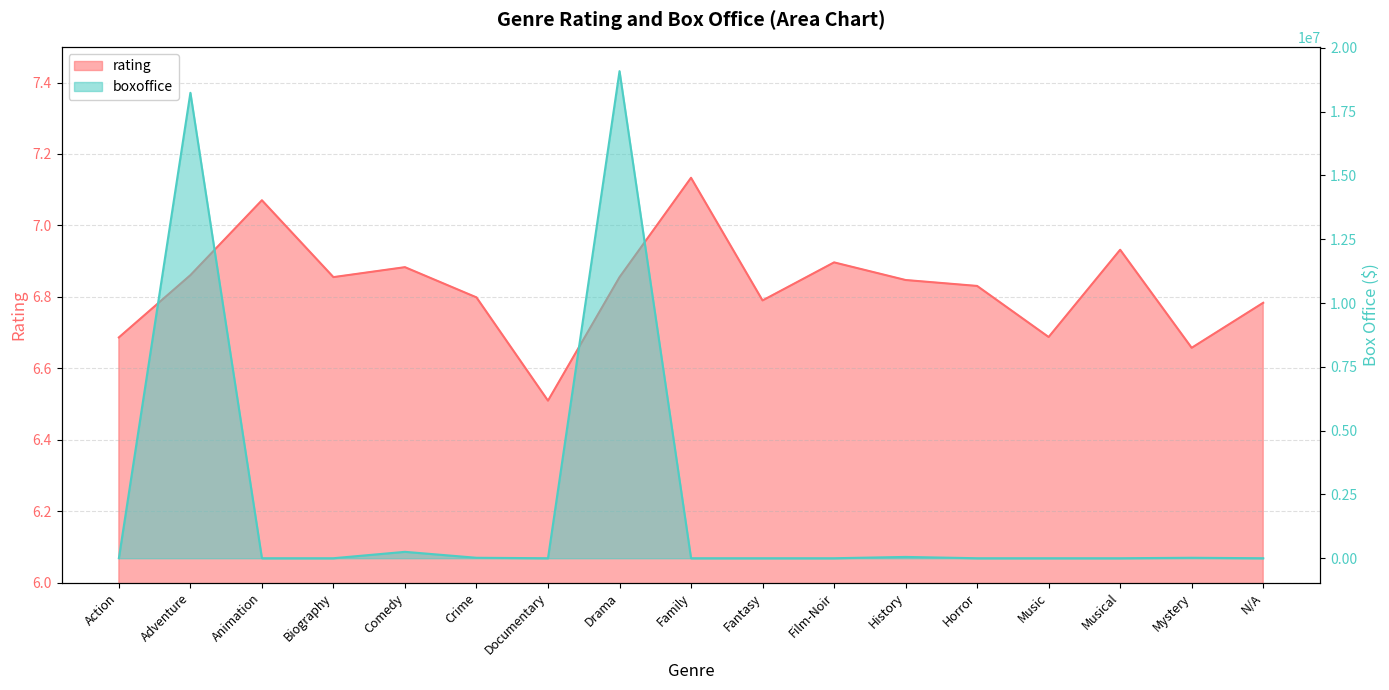

Does the chart display data point markers on the line(s)?

No